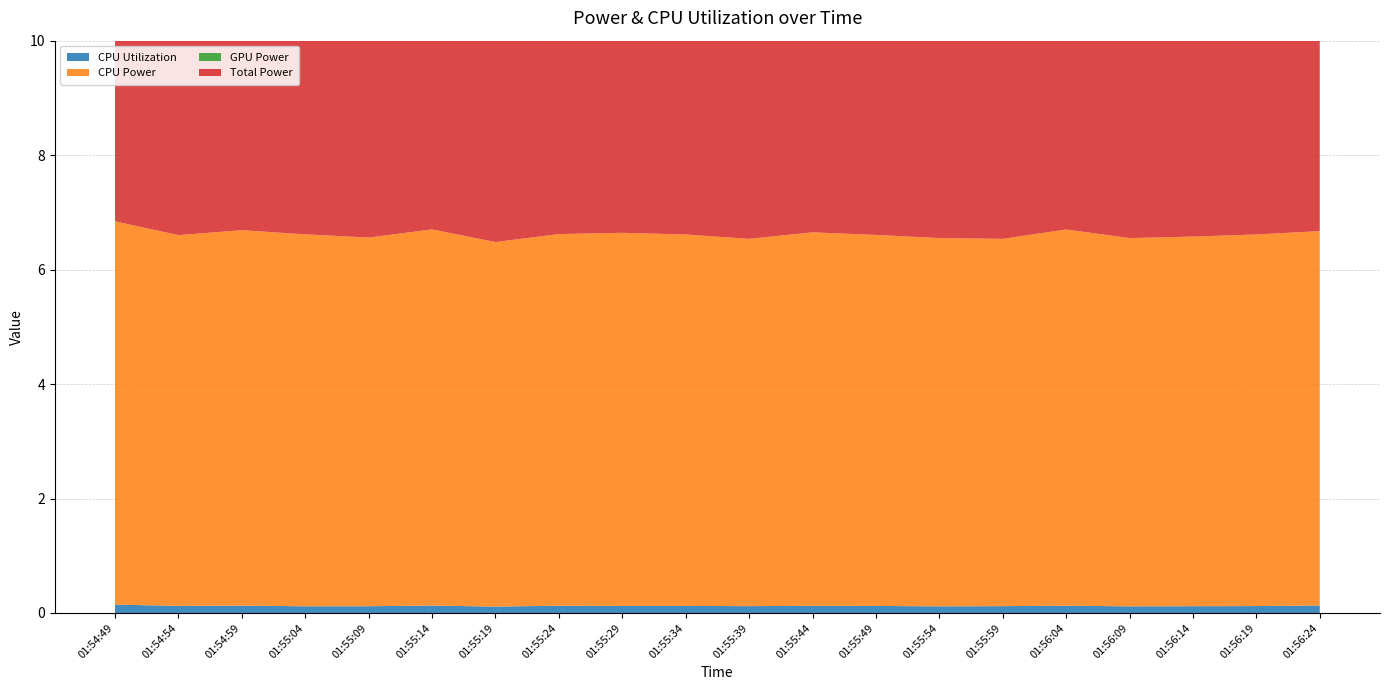

Reading left to right, transcribe all the data shown in this chart.

CPU Utilization: 01:54:49=0.1	01:54:54=0.1	01:54:59=0.1	01:55:04=0.1	01:55:09=0.1	01:55:14=0.1	01:55:19=0.1	01:55:24=0.1	01:55:29=0.1	01:55:34=0.1	01:55:39=0.1	01:55:44=0.1	01:55:49=0.1	01:55:54=0.1	01:55:59=0.1	01:56:04=0.1	01:56:09=0.1	01:56:14=0.1	01:56:19=0.1	01:56:24=0.1
CPU Power: 01:54:49=6.7	01:54:54=6.5	01:54:59=6.6	01:55:04=6.5	01:55:09=6.4	01:55:14=6.6	01:55:19=6.4	01:55:24=6.5	01:55:29=6.5	01:55:34=6.5	01:55:39=6.4	01:55:44=6.5	01:55:49=6.5	01:55:54=6.4	01:55:59=6.4	01:56:04=6.6	01:56:09=6.4	01:56:14=6.5	01:56:19=6.5	01:56:24=6.5
GPU Power: 01:54:49=0.0	01:54:54=0.0	01:54:59=0.0	01:55:04=0.0	01:55:09=0.0	01:55:14=0.0	01:55:19=0.0	01:55:24=0.0	01:55:29=0.0	01:55:34=0.0	01:55:39=0.0	01:55:44=0.0	01:55:49=0.0	01:55:54=0.0	01:55:59=0.0	01:56:04=0.0	01:56:09=0.0	01:56:14=0.0	01:56:19=0.0	01:56:24=0.0
Total Power: 01:54:49=6.7	01:54:54=6.5	01:54:59=6.6	01:55:04=6.5	01:55:09=6.4	01:55:14=6.6	01:55:19=6.4	01:55:24=6.5	01:55:29=6.5	01:55:34=6.5	01:55:39=6.4	01:55:44=6.5	01:55:49=6.5	01:55:54=6.4	01:55:59=6.4	01:56:04=6.6	01:56:09=6.4	01:56:14=6.5	01:56:19=6.5	01:56:24=6.5